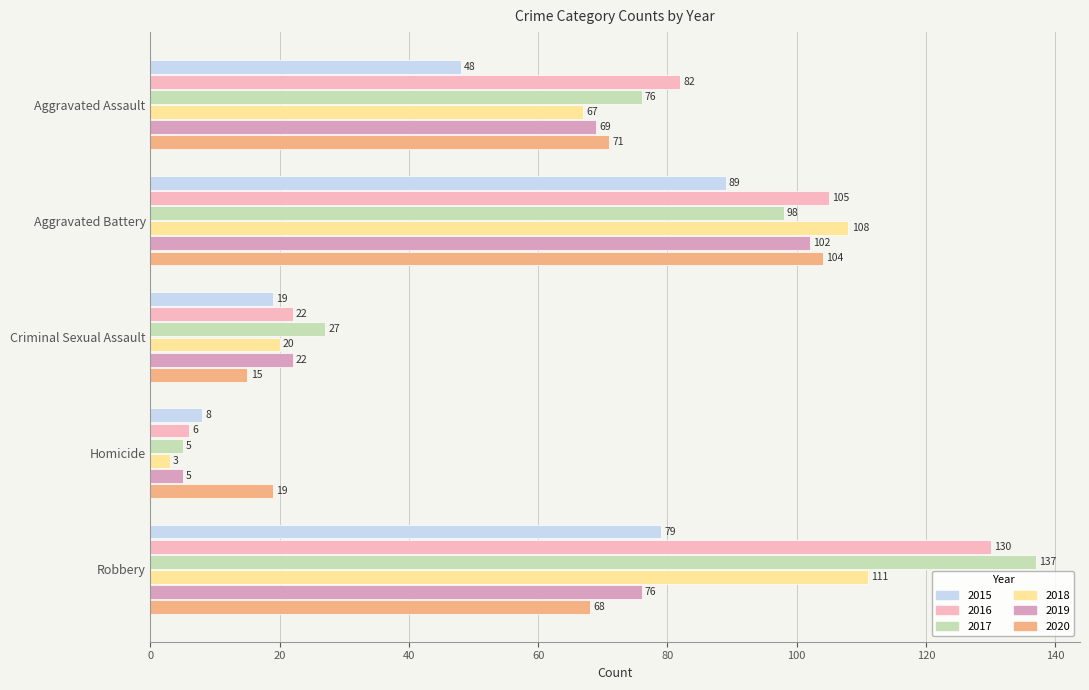

List the series in order of their peak value, highest first.

2017, 2016, 2018, 2020, 2019, 2015